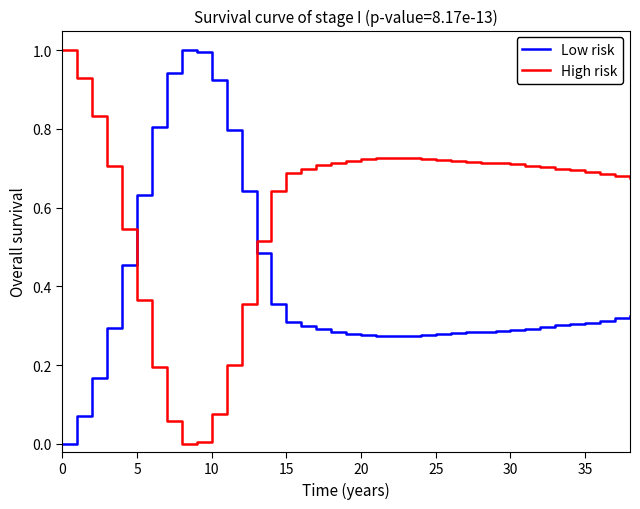

Which series ends up on top after the final intersection of Low risk and High risk?

High risk